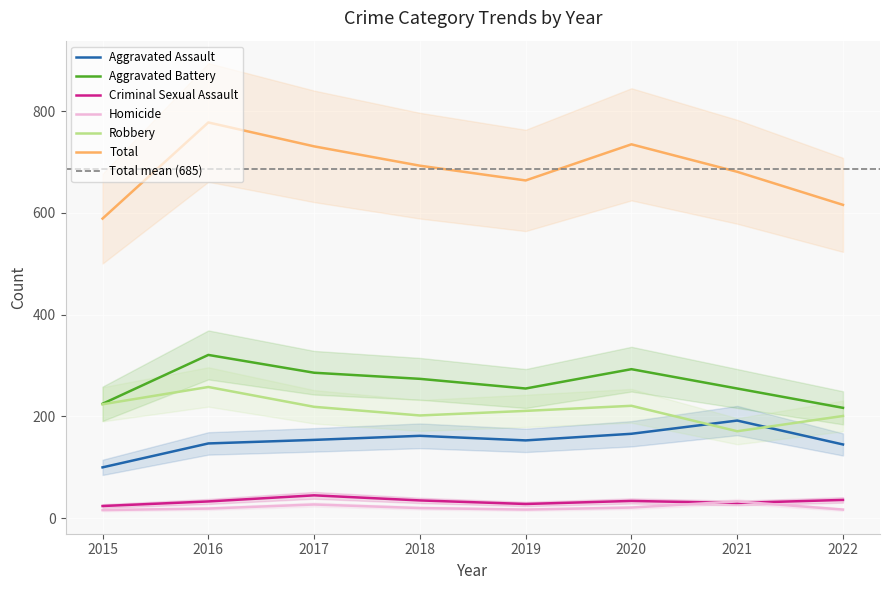

How many categories are shown in the chart?

8